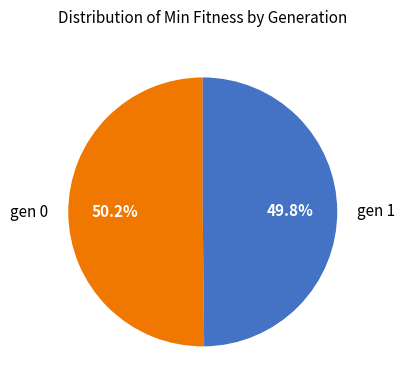

Is there any slice that represents more than half of the pie?

Yes